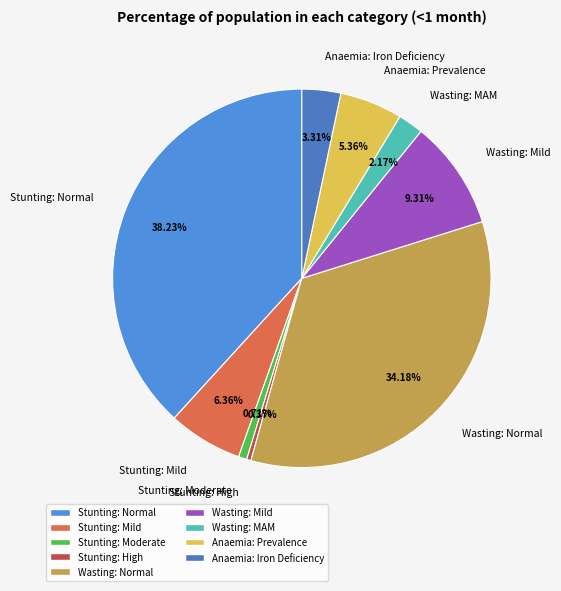

How many slices are in this pie chart?

9